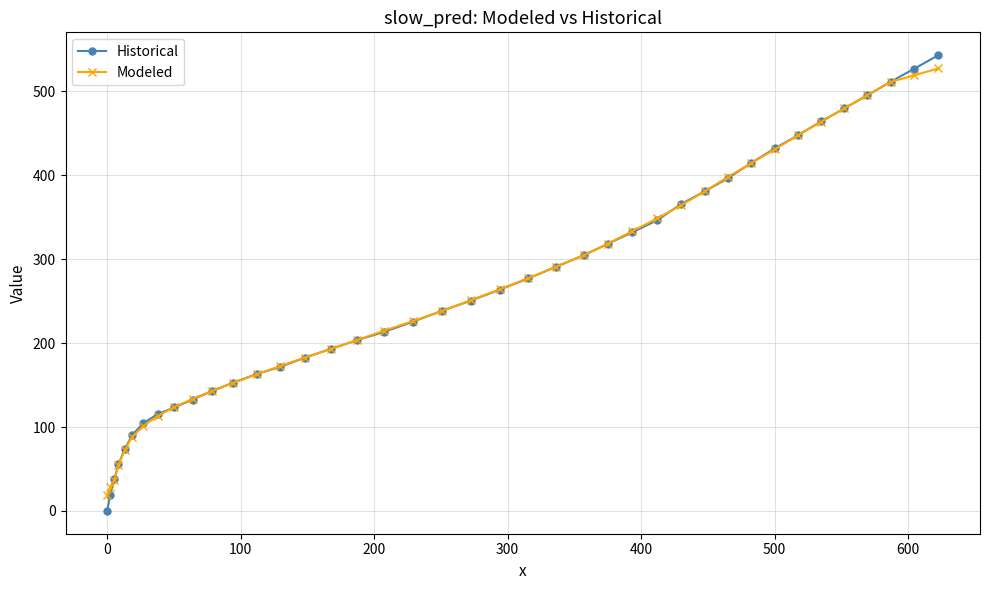

At how many categories does at least one series exceed 455?

6